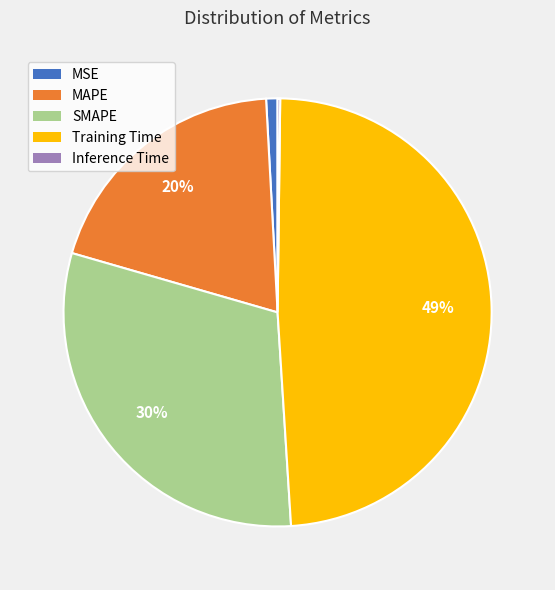

To the nearest percent, what portion does Training Time represent?

49%